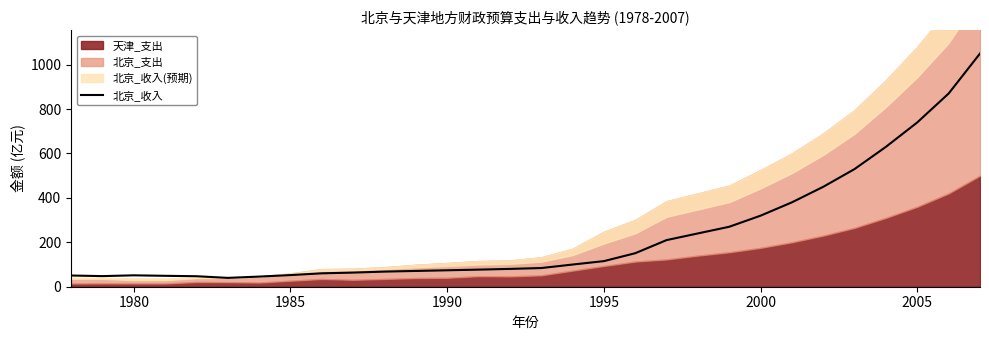

What is the maximum value shown in the chart?

1050.0